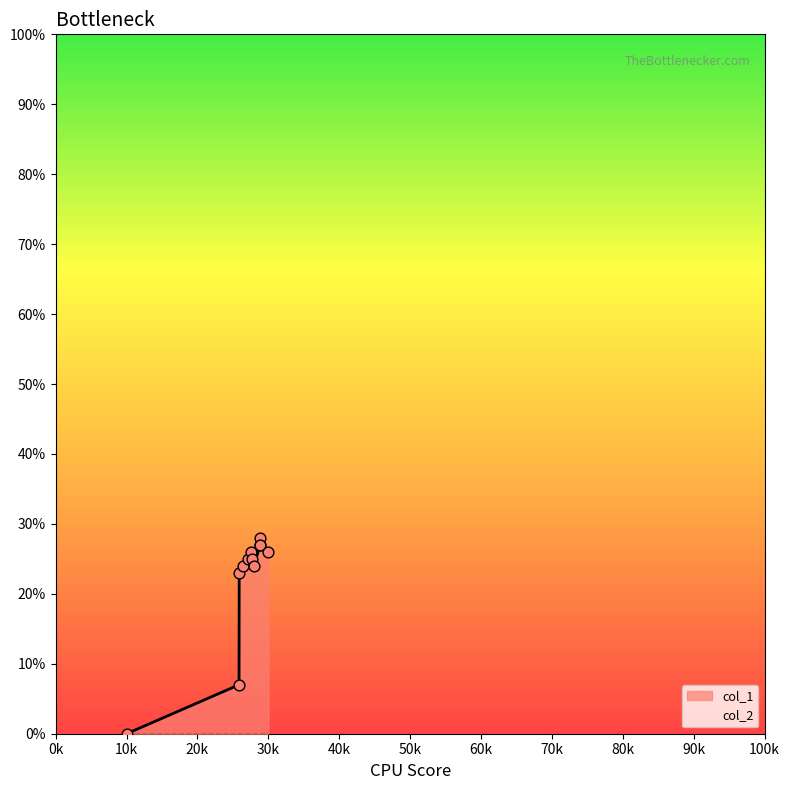

At which label does col_1 reach its minimum?

10k